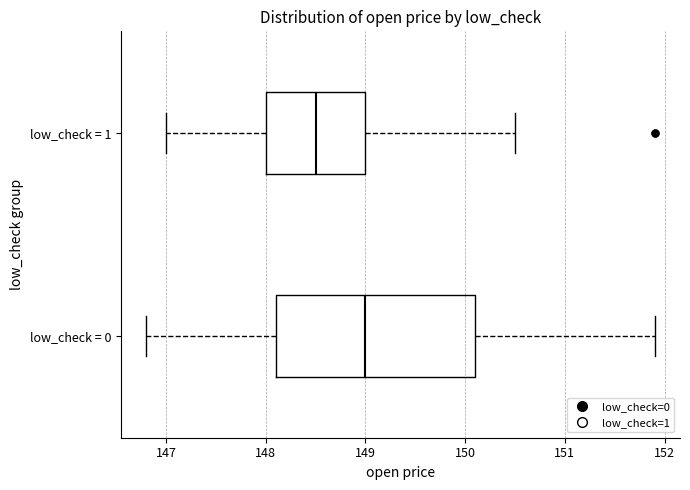

Comparing the boxes themselves (not the whiskers), which one is the widest?

low_check = 0